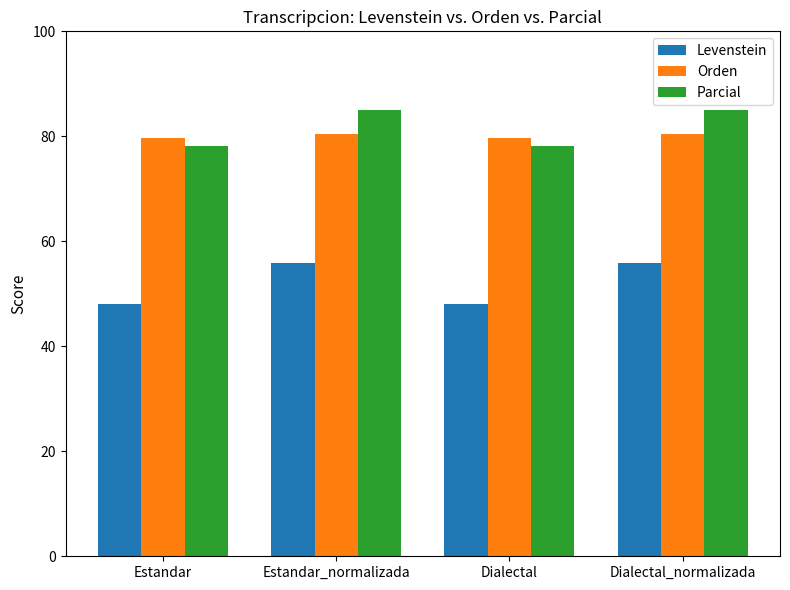

How many distinct data groups are displayed?

3